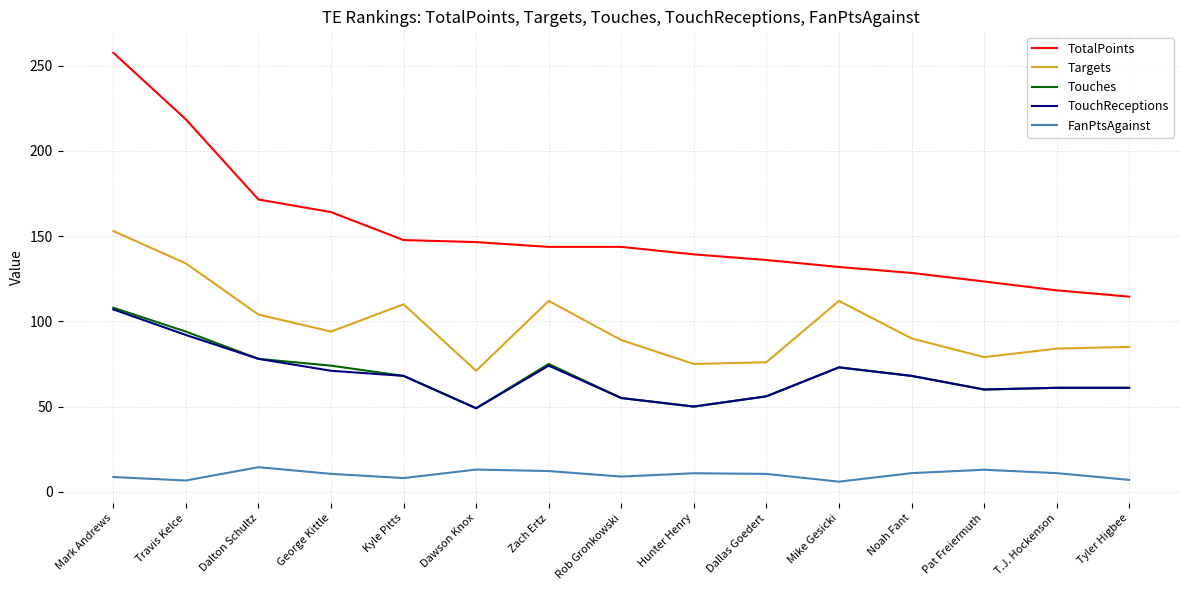

True or false: Touches has a value of 49.0 at Dawson Knox.

True